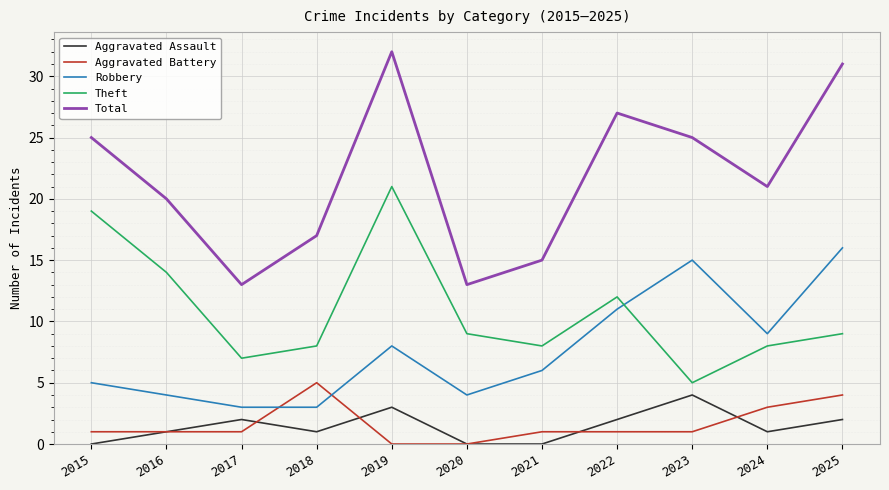

Which series changed the most between 2017 and 2022?

Total